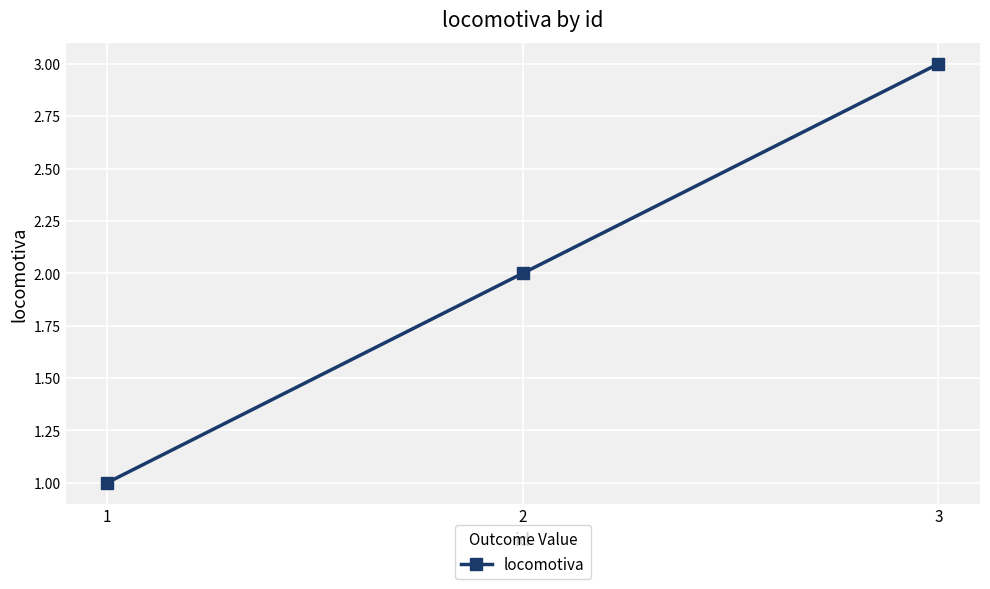

What is the greatest value displayed?

3